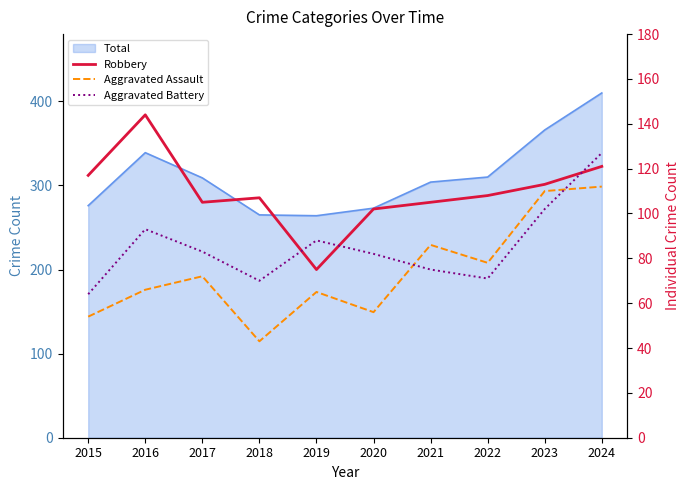

How many values in the Aggravated Assault series are below 72?

5